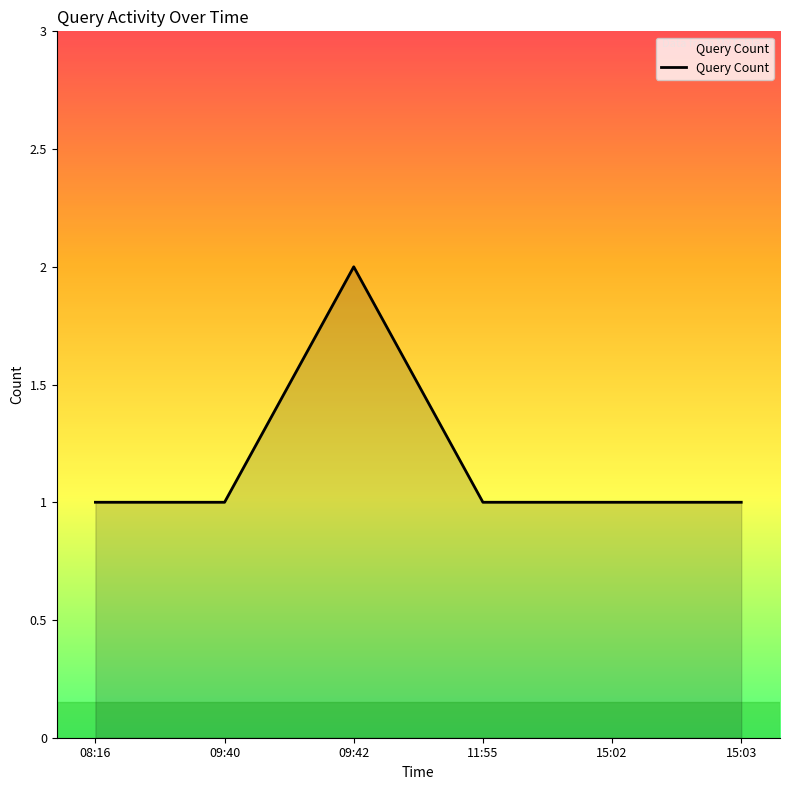

Read the value at 11:55.

1